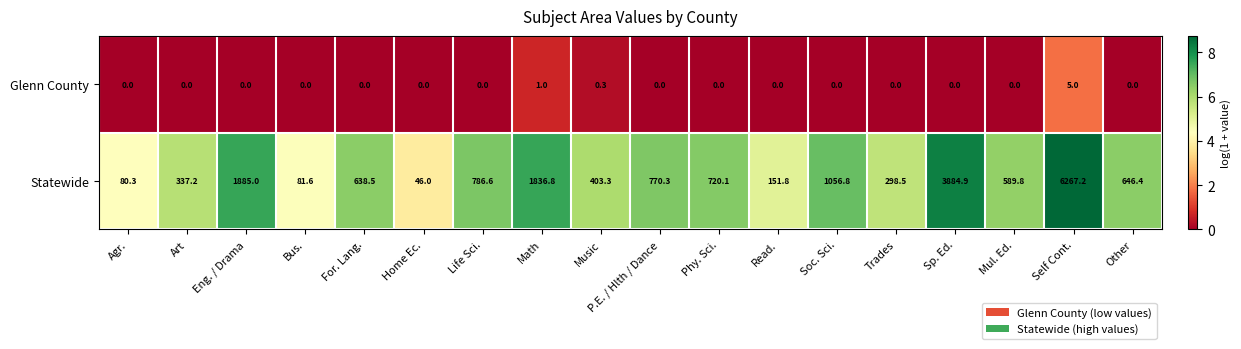

Which label corresponds to the largest value in the chart?

Self Cont.